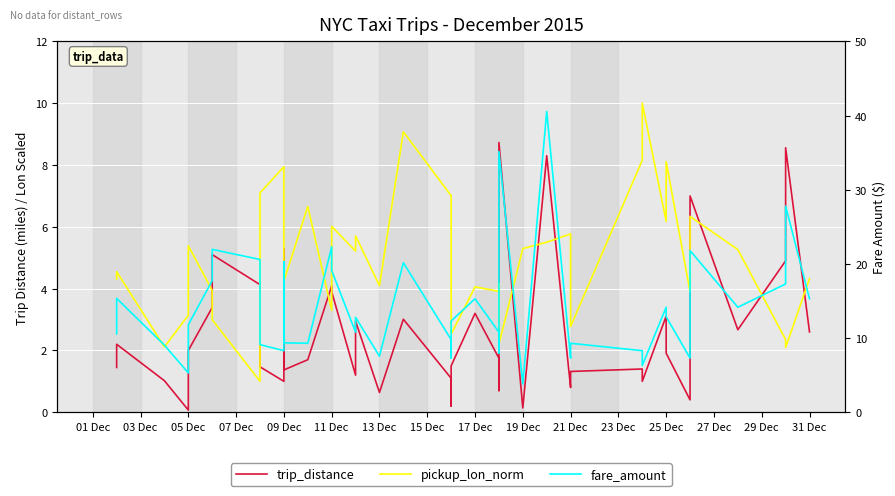

List the series in order of their overall mean, lowest first.

trip_distance, pickup_lon_norm, fare_amount